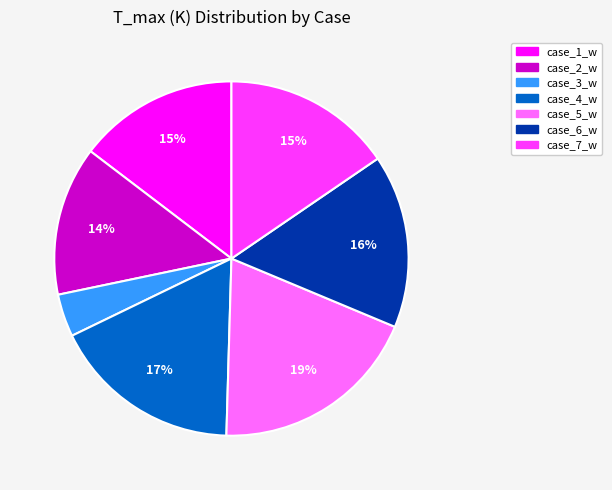

Between case_6_w and case_5_w, which is larger?

case_5_w